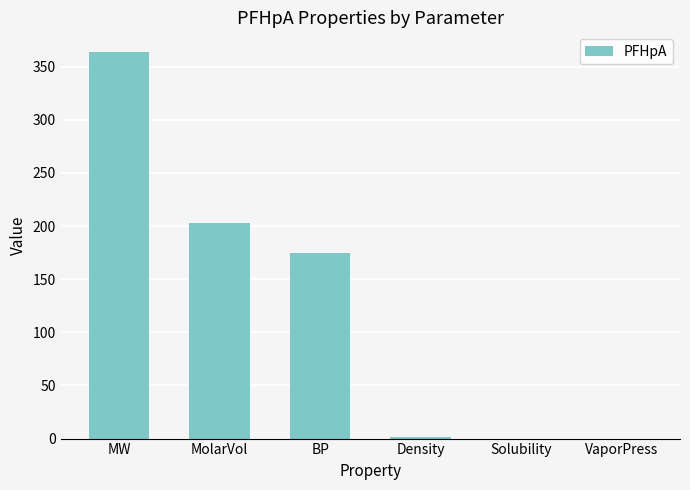

Is it true that the value at VaporPress is 0.0?

True